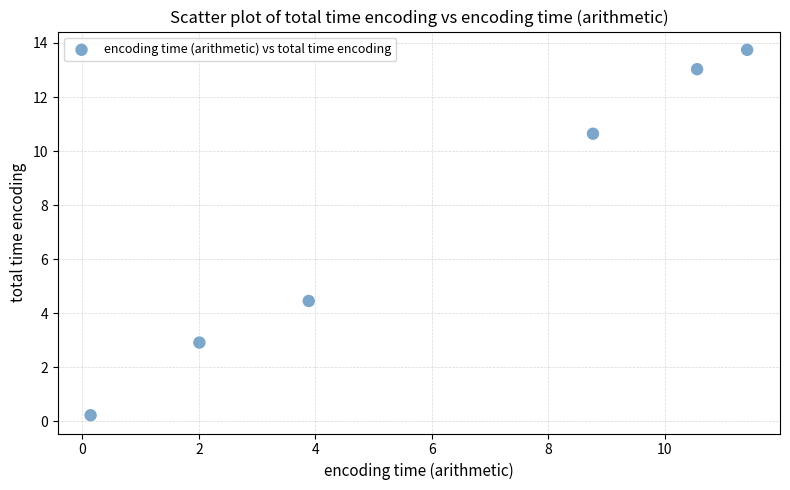

What is the average Y value?

7.5